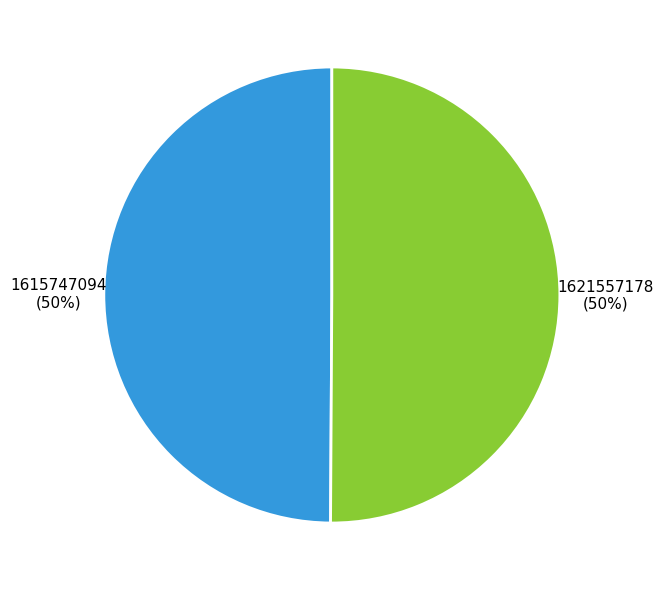

To the nearest percent, what is the combined percentage of 1615747094 and 1621557178?

100%